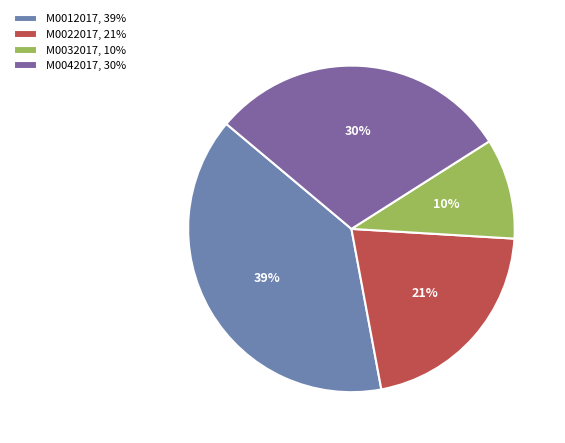

Is it true that M0042017 is 30% of the pie?

True